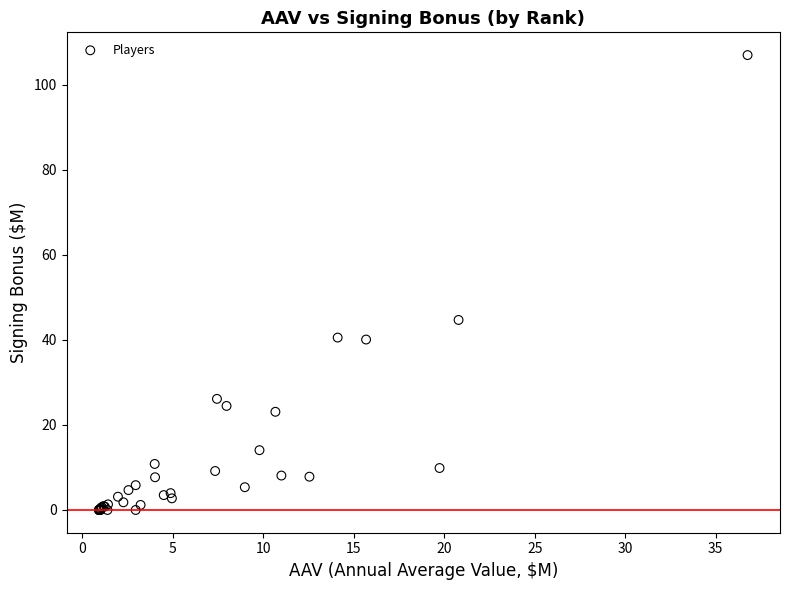

What Y value in the scatter plot is closest to 53?

44.7